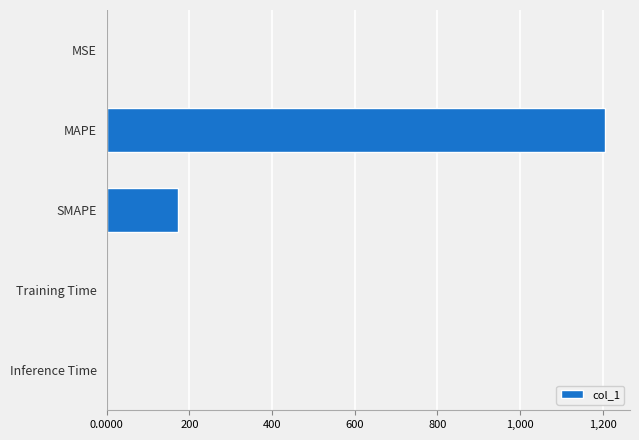

Between MSE and MAPE, which is larger?

MAPE